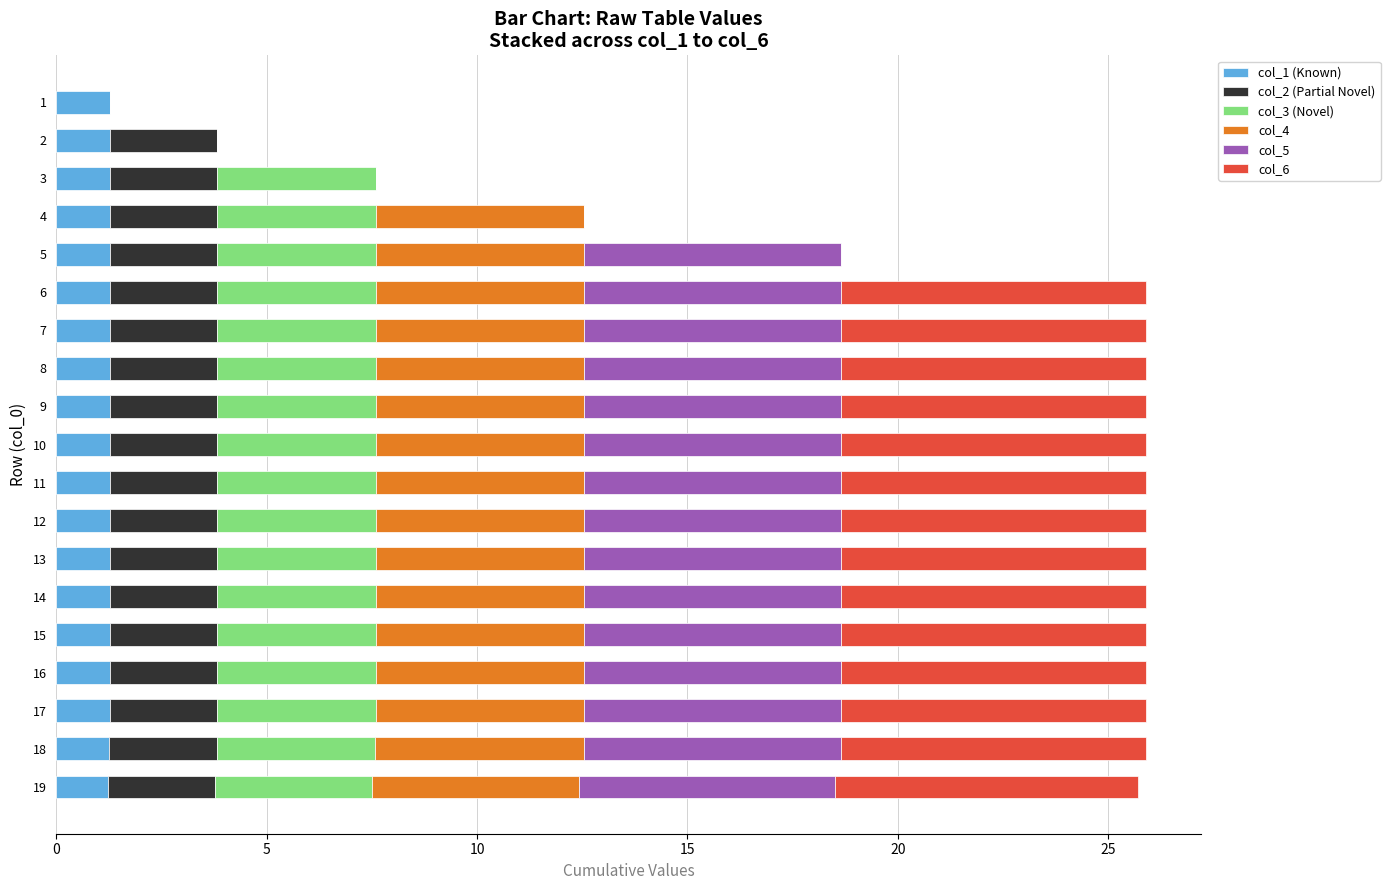

Count the number of data series in this chart.

6